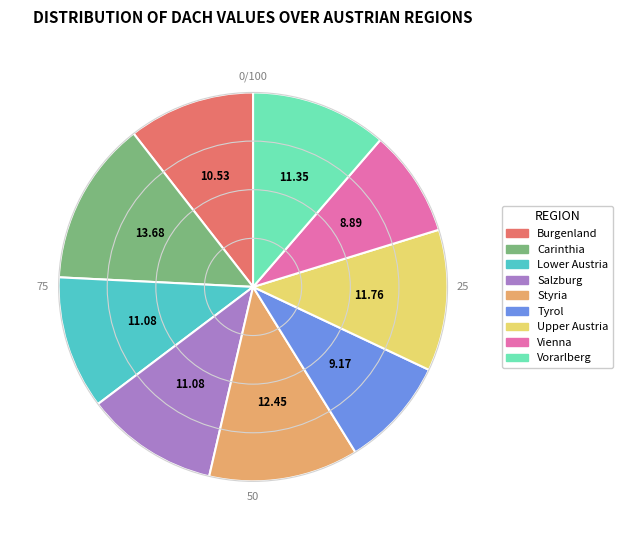

Combined, do Carinthia and Salzburg account for over 50%?

No